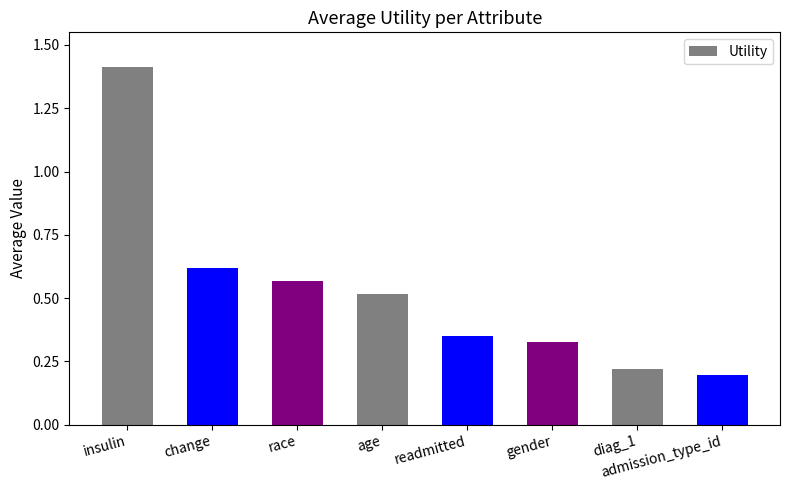

Count the values in the range 0 to 1.

7